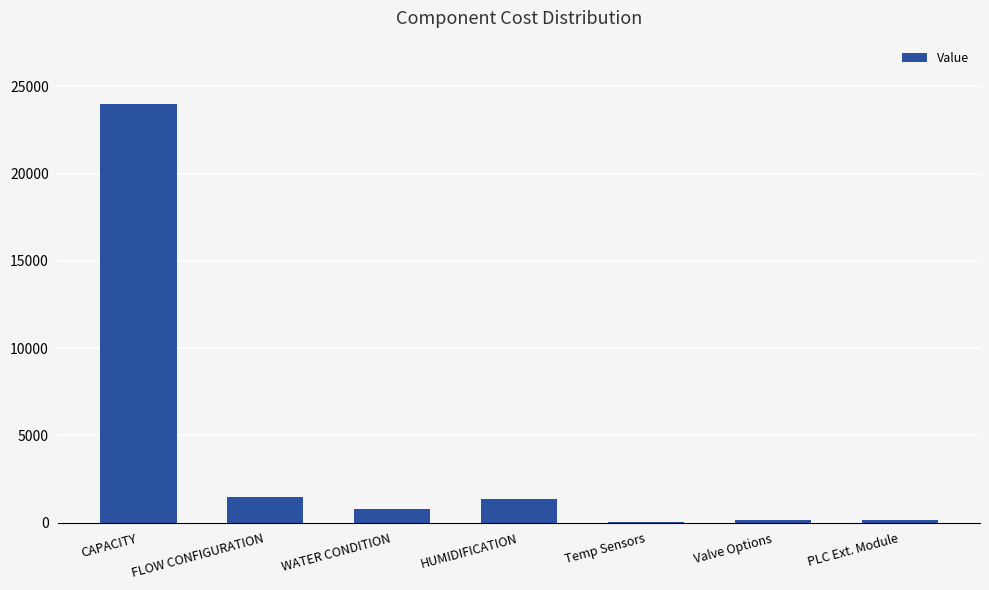

What is the greatest value displayed?

24016.9